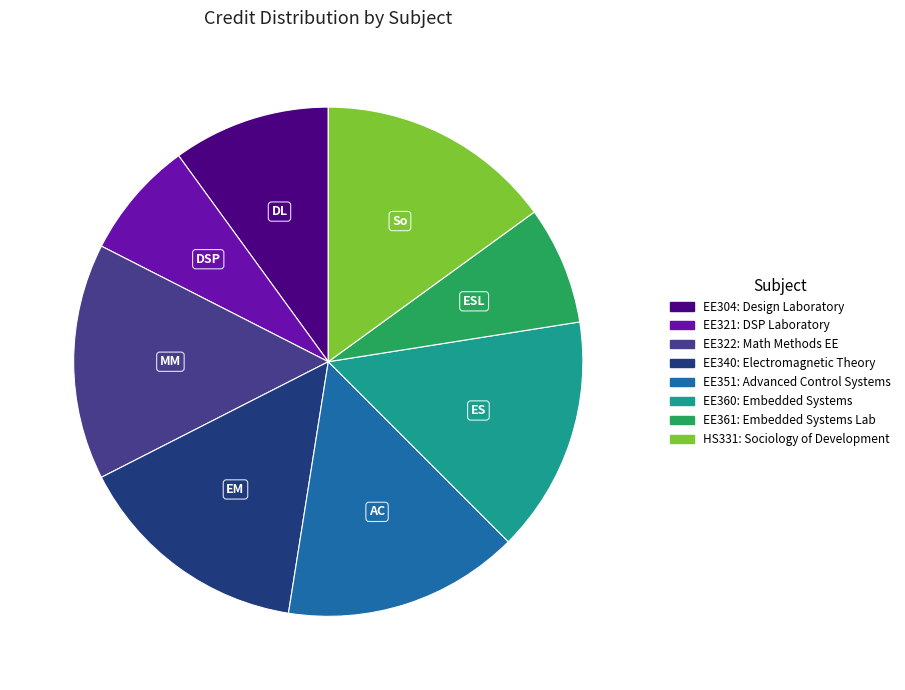

Is there a majority slice in this chart?

No